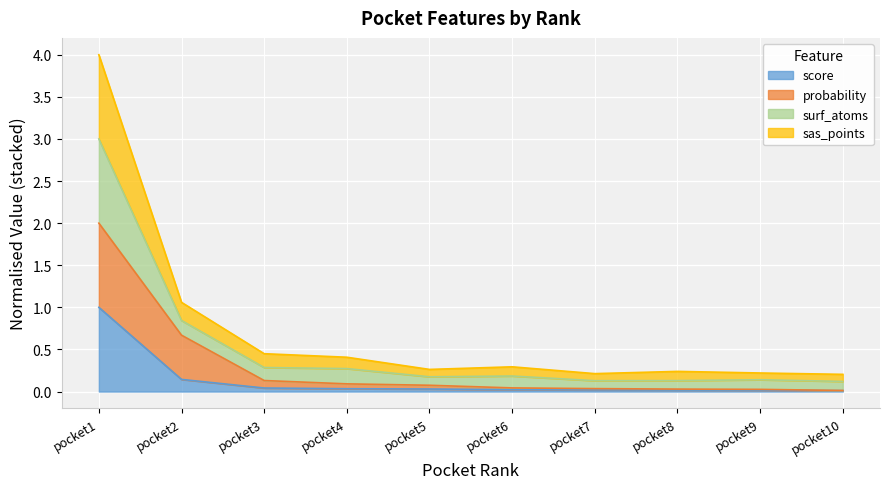

What is the maximum value for score?

1.0